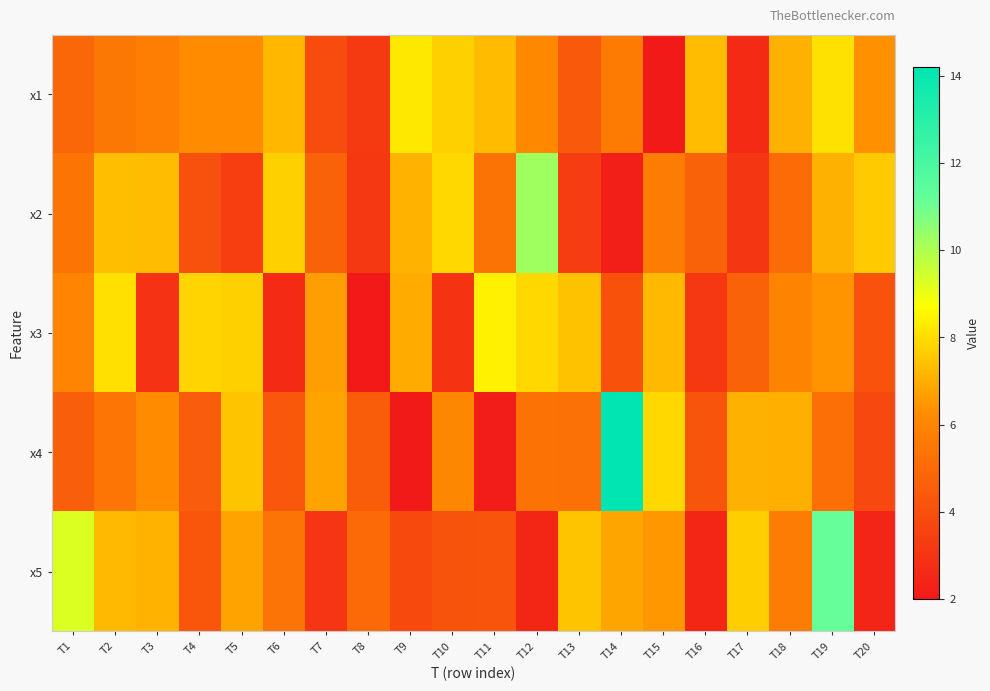

What is the greatest value displayed?

14.2